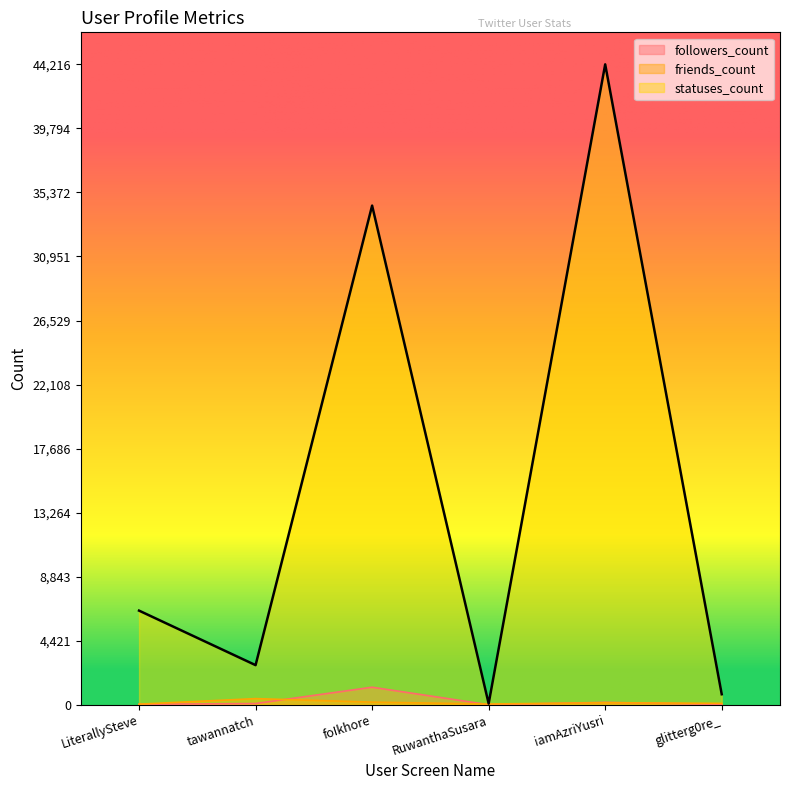

How many values in the statuses_count series are below 6502?

3